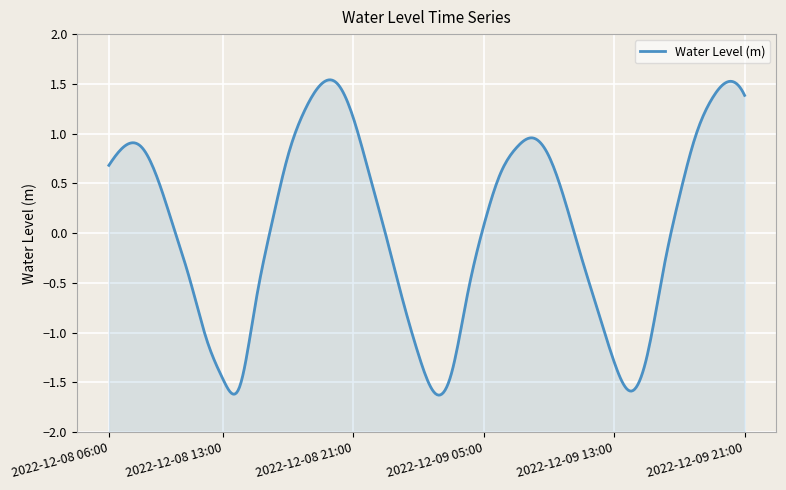

True or false: the data has more than 0 interior local peaks.

True